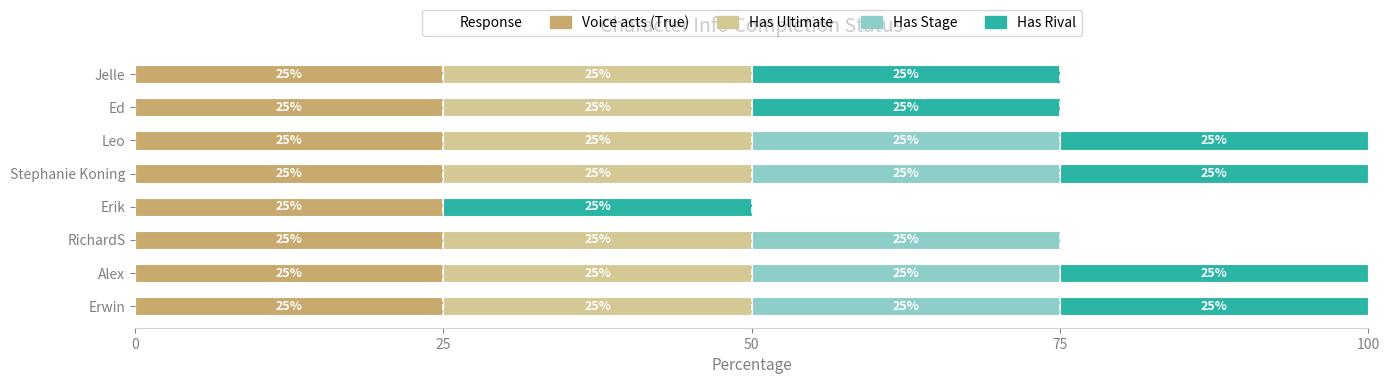

What is the maximum value for Voice acts (True)?

25